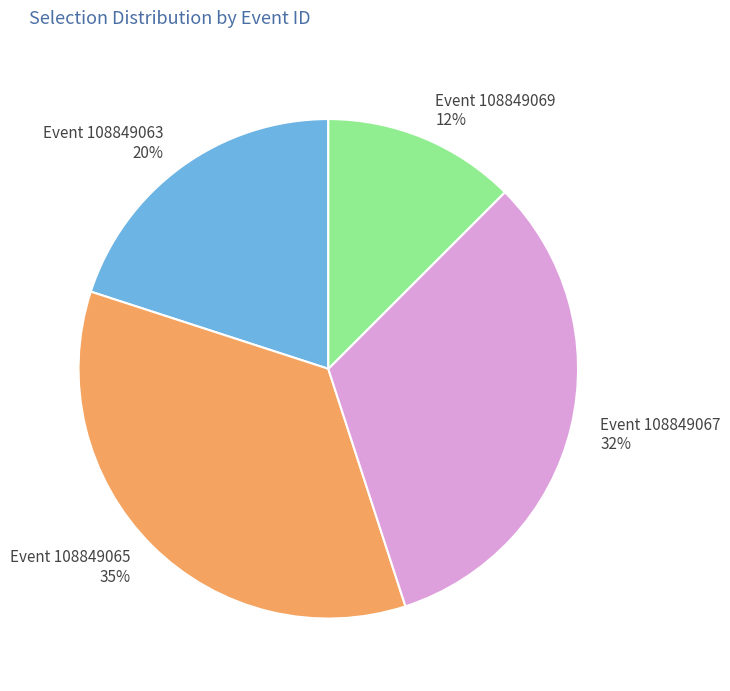

Is there a majority slice in this chart?

No